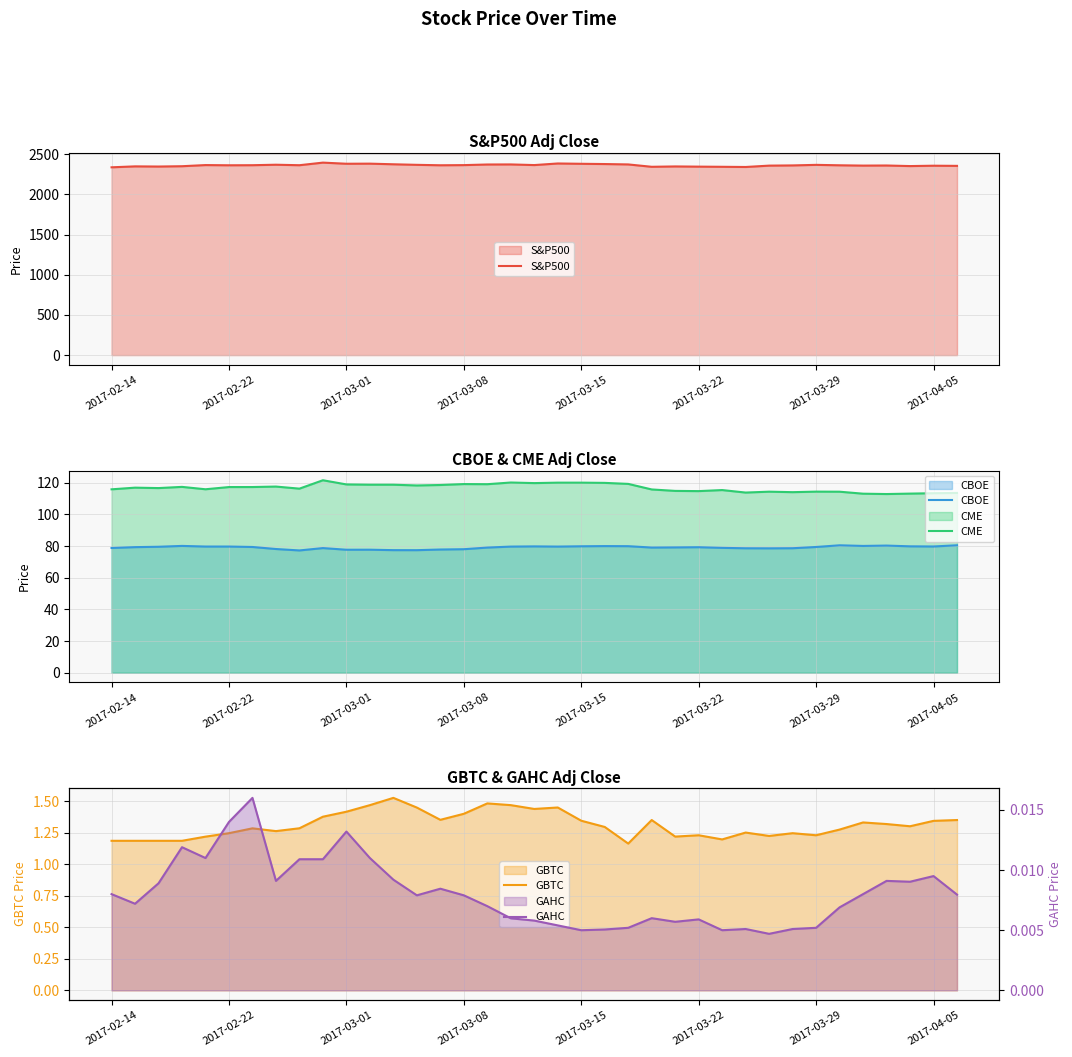

What is the average value of the GBTC series?

1.3